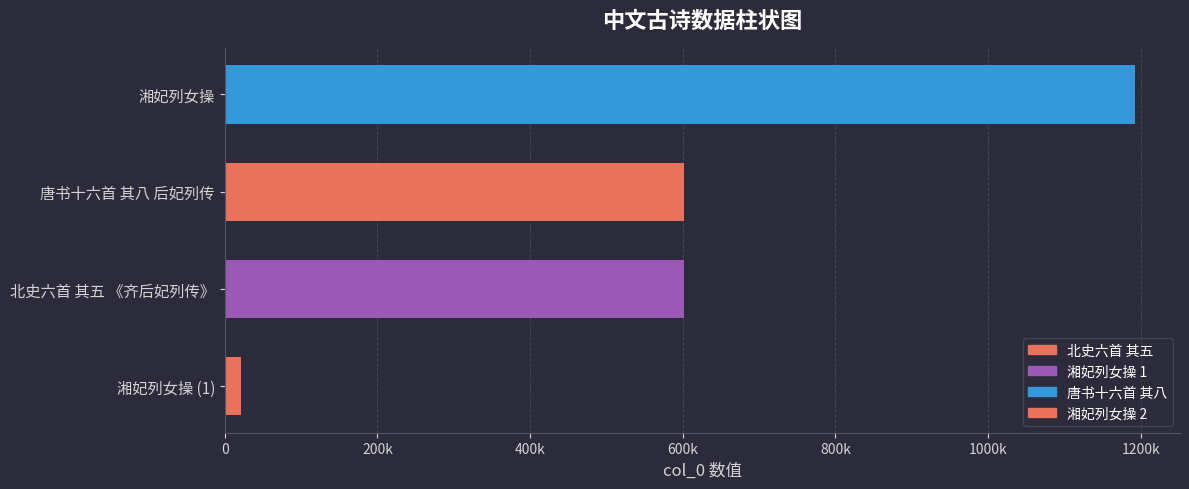

Does the chart contain any negative values?

No